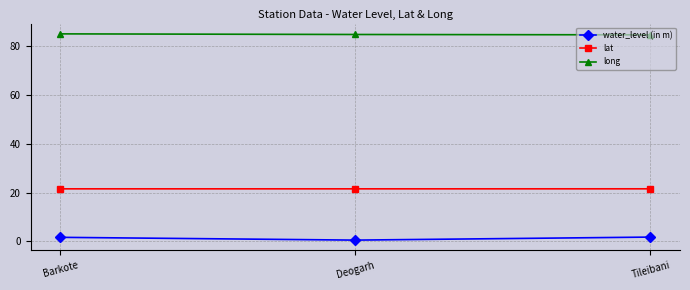

What is the value of the lat point at the 3rd from the left?

21.5